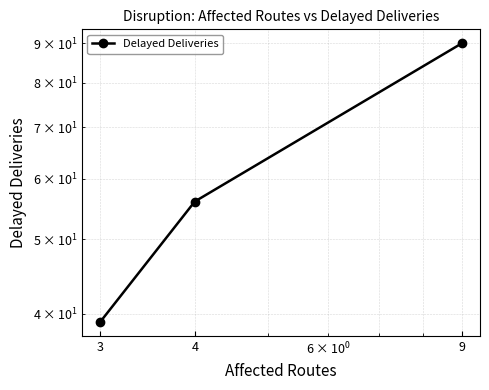

Which category has the lowest value across all series?

3